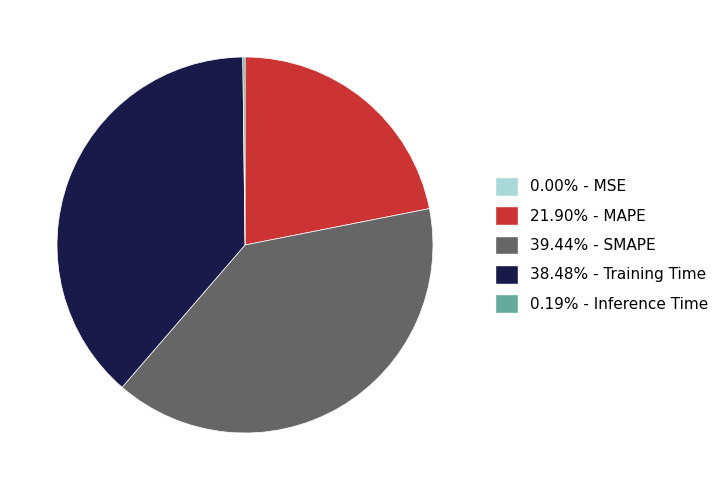

Does 38.48% - Training Time represent more than half of the total?

No